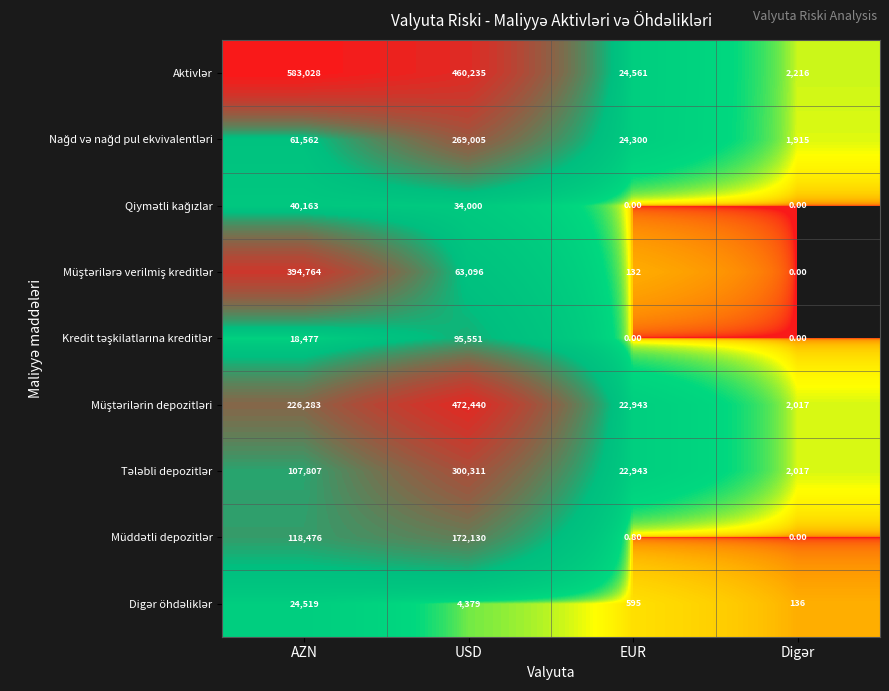

At which category is the sum across all series the highest?

USD